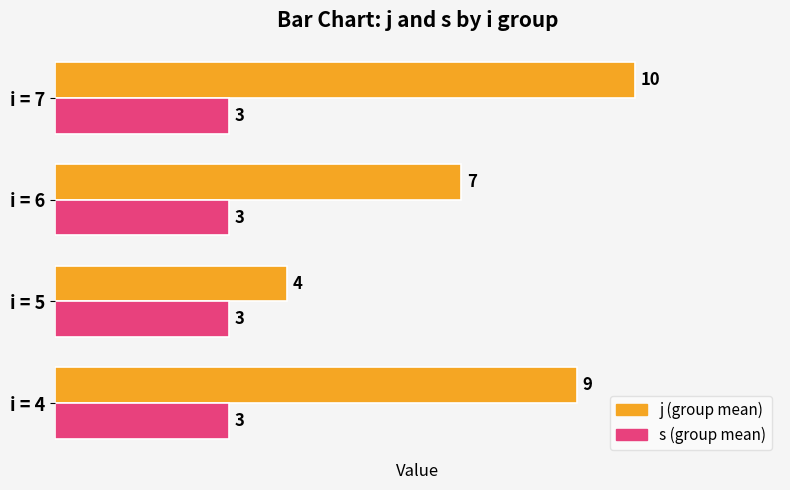

What is the total value across all series at i = 5?

7